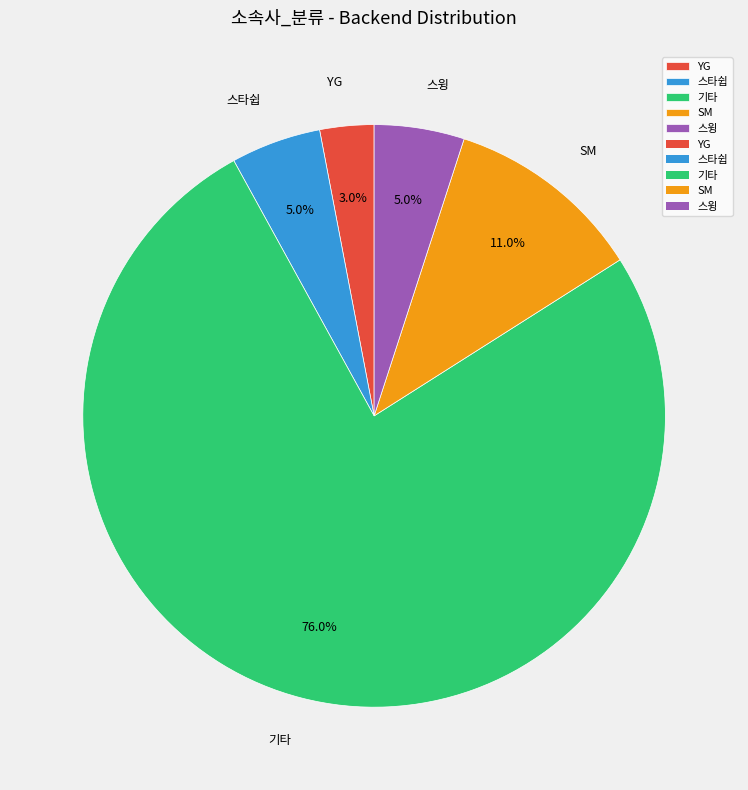

To the nearest percent, what portion does SM represent?

11%